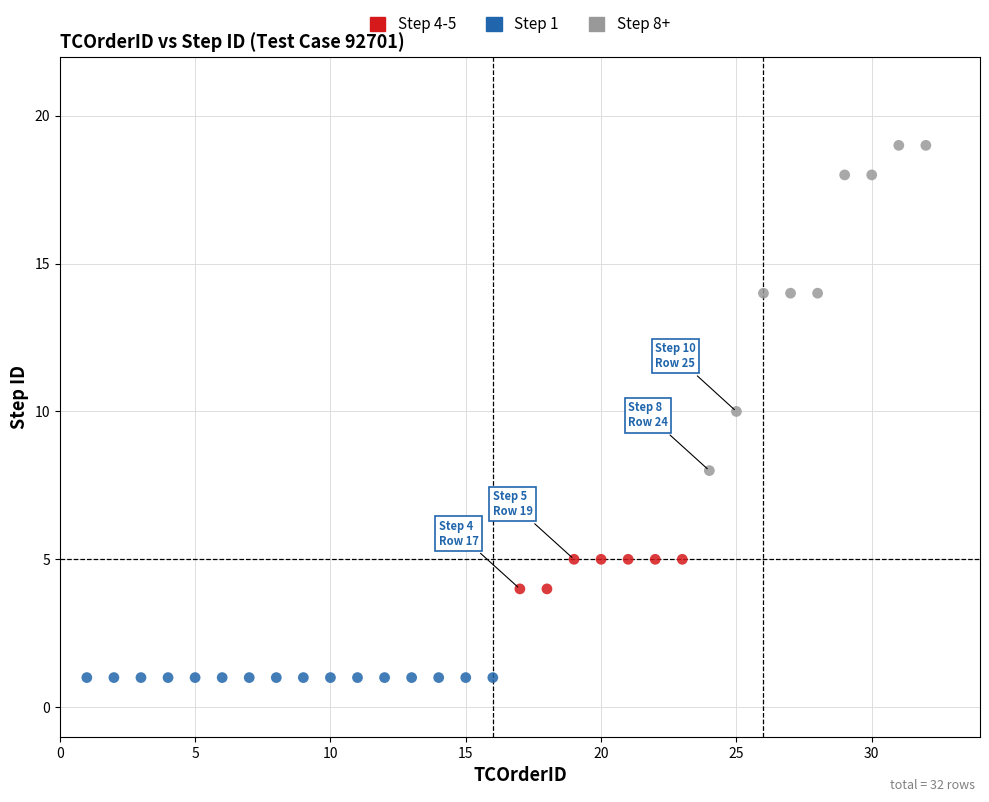

Which series contains the lowest Y value?

Step 1